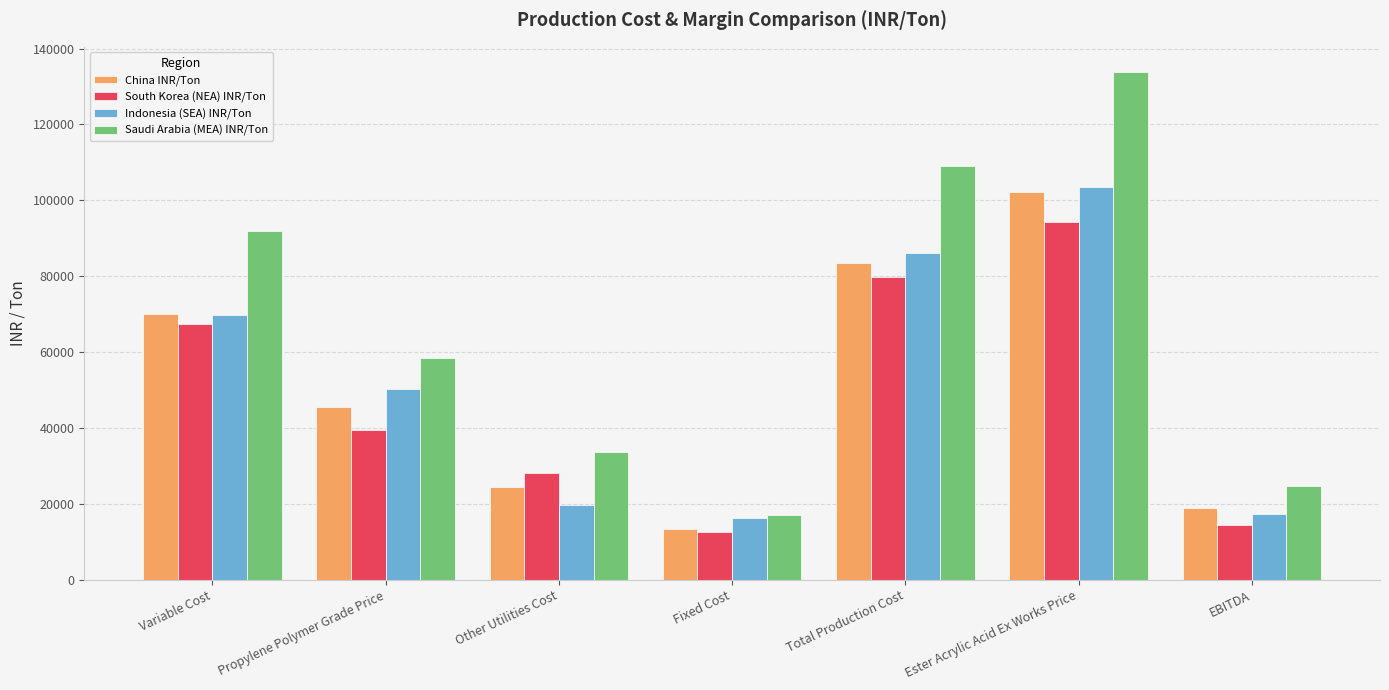

Between Other Utilities Cost and Fixed Cost, which series saw the biggest shift?

Saudi Arabia (MEA) INR/Ton